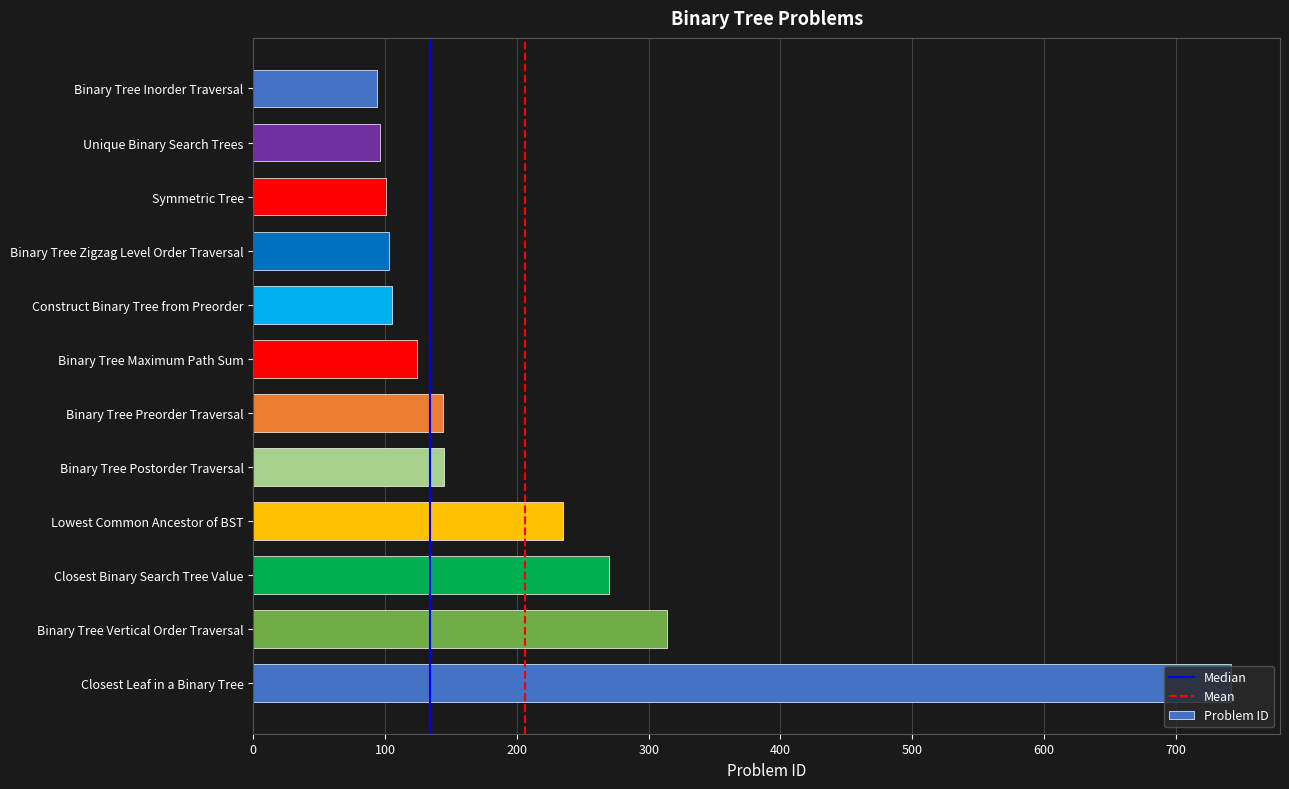

What is the maximum value shown in the chart?

742